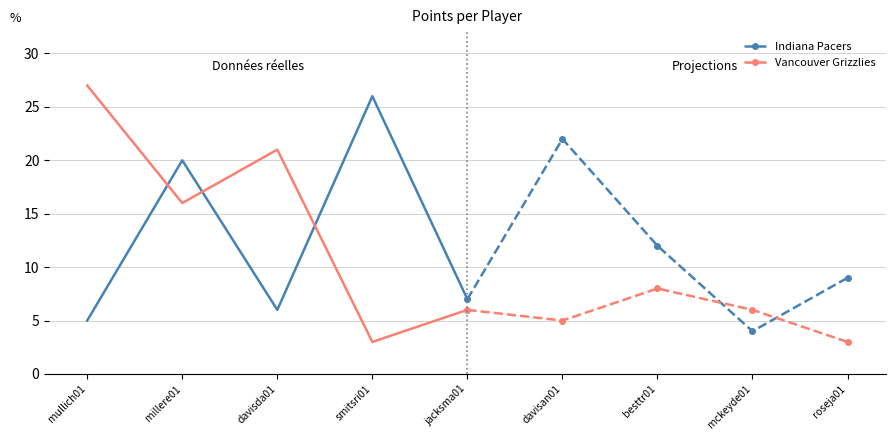

Is the value of Vancouver Grizzlies (solid) at mullich01 greater than the value of Vancouver Grizzlies at smitsri01?

Yes